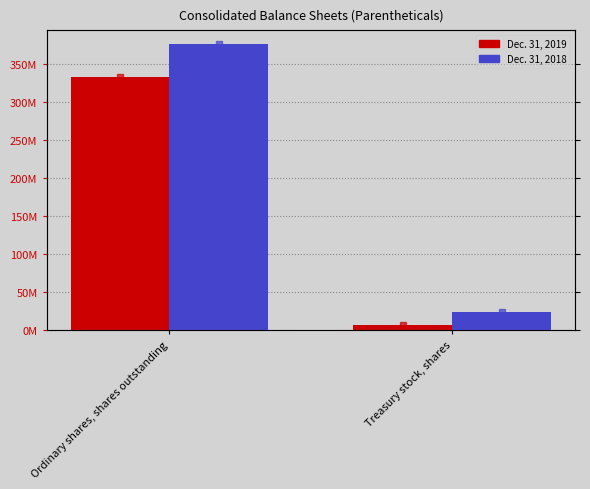

What is the total value across all series at Treasury stock, shares?

31082364